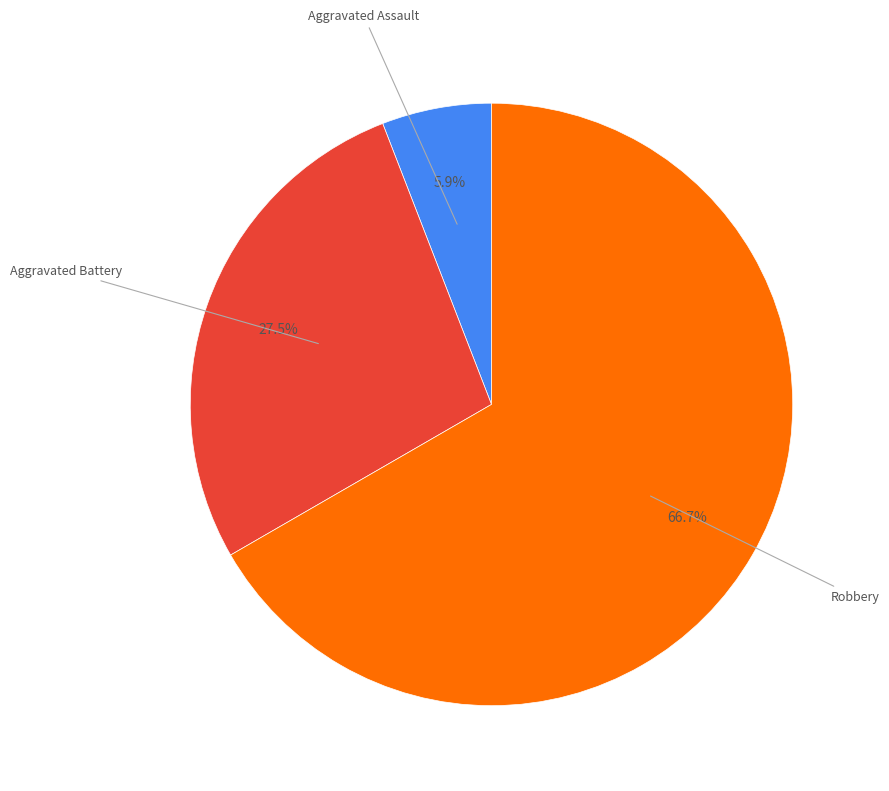

Does any single category account for the majority?

Yes